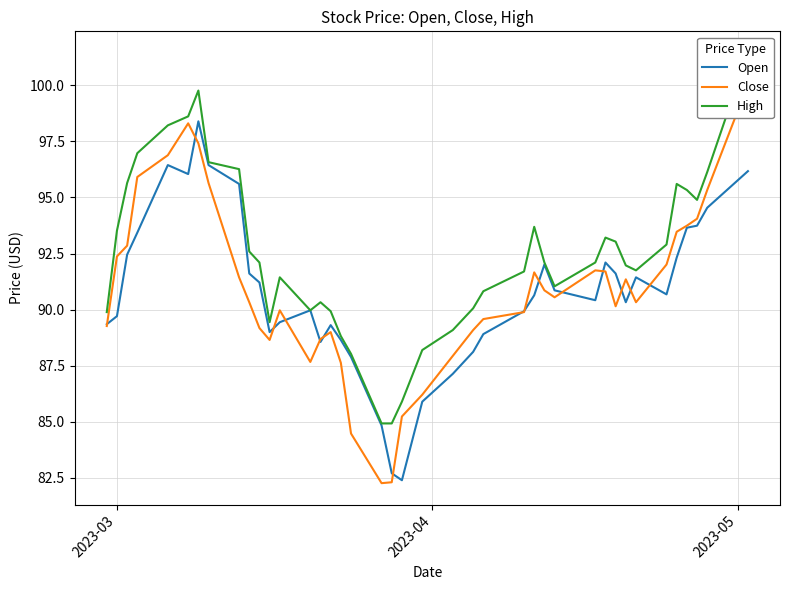

What is the average value of the Open series?

90.8